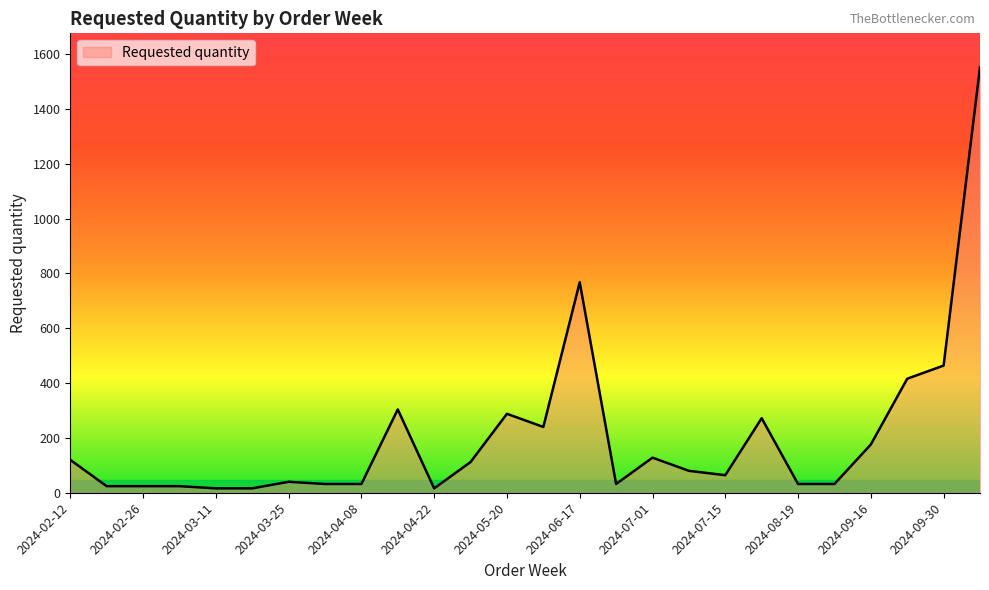

What is the sum of all values?

5304